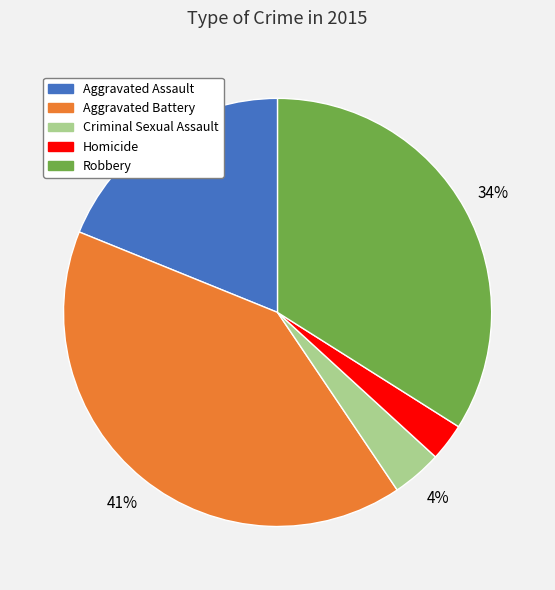

Does Robbery account for over 50% of the chart?

No